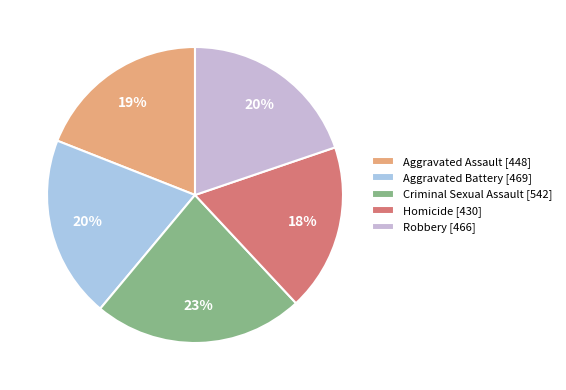

To the nearest percent, what is the combined percentage of Homicide and Aggravated Battery?

38%